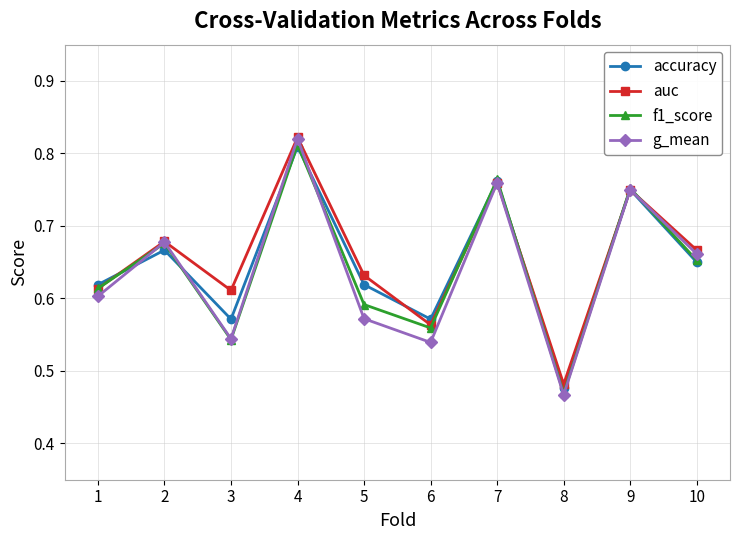

Which category has the highest value across all series?

4